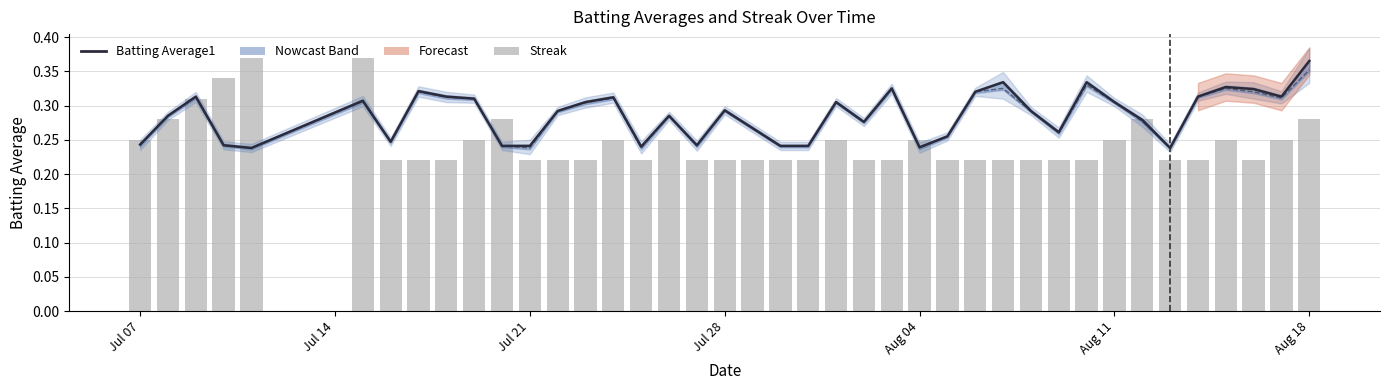

Which series has the largest total across all categories?

Batting Average1